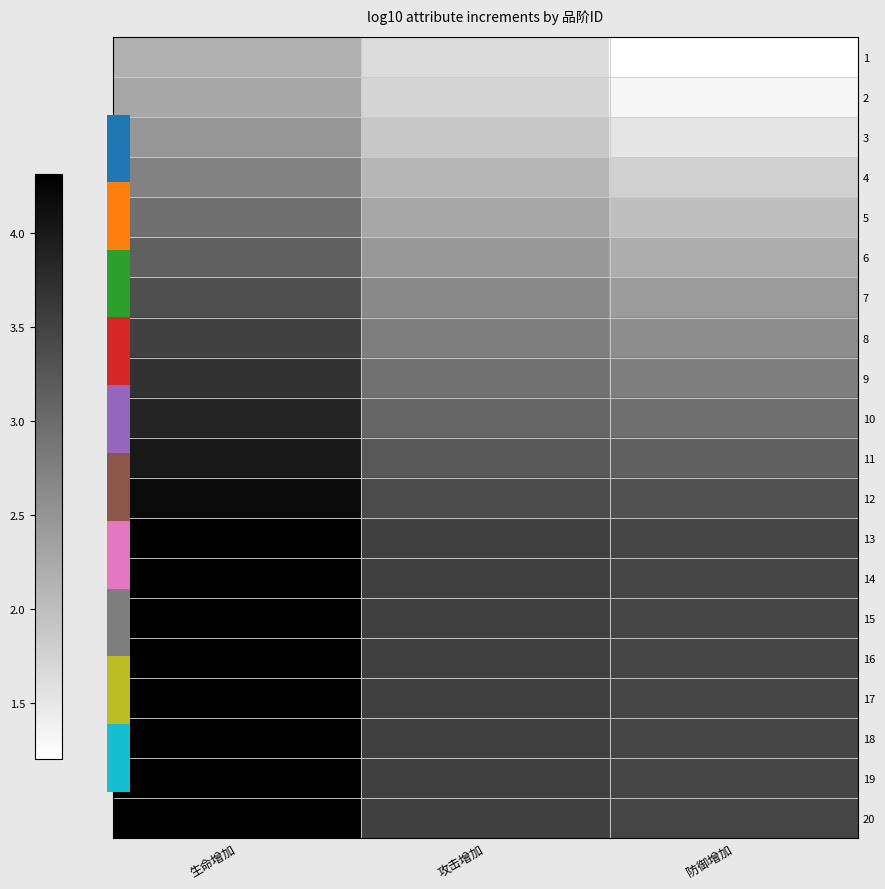

Which has a higher value, 攻击增加 or 防御增加?

攻击增加